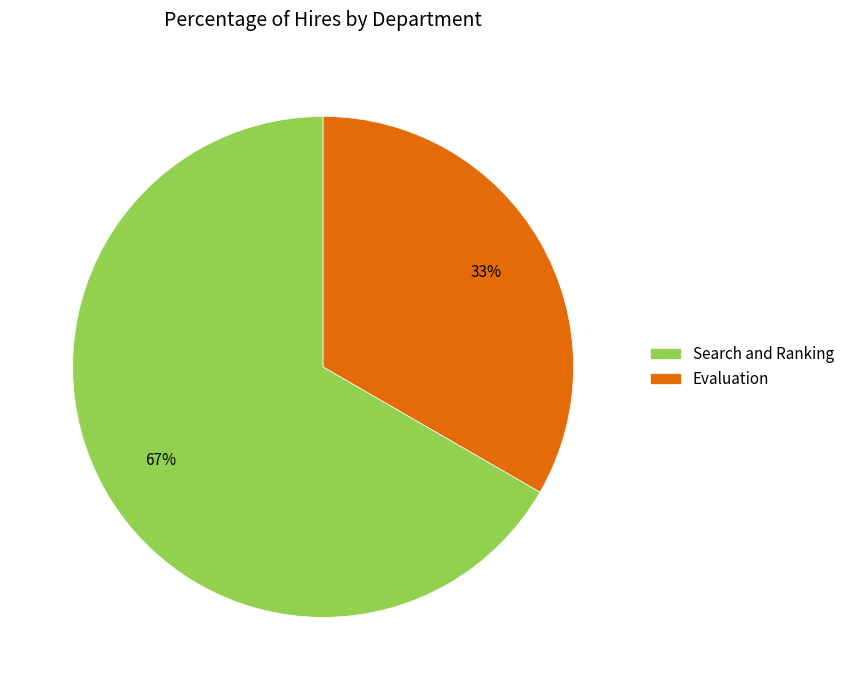

Which category has the smallest portion of the pie?

Evaluation